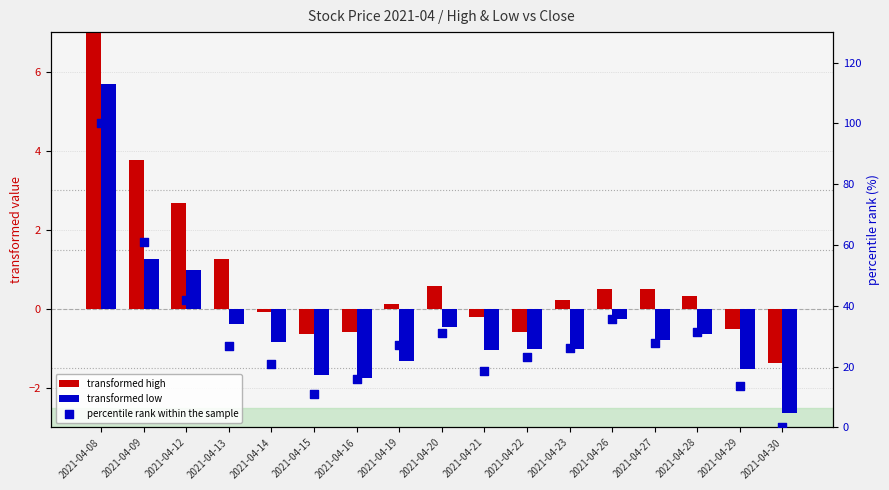

Which series contains the highest Y value?

percentile rank within the sample